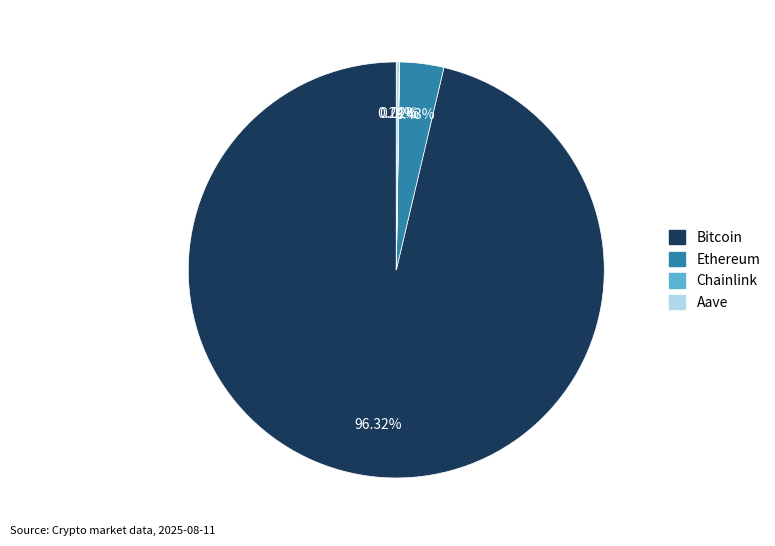

To the nearest percent, what is the difference between the largest and smallest slice percentages?

96%